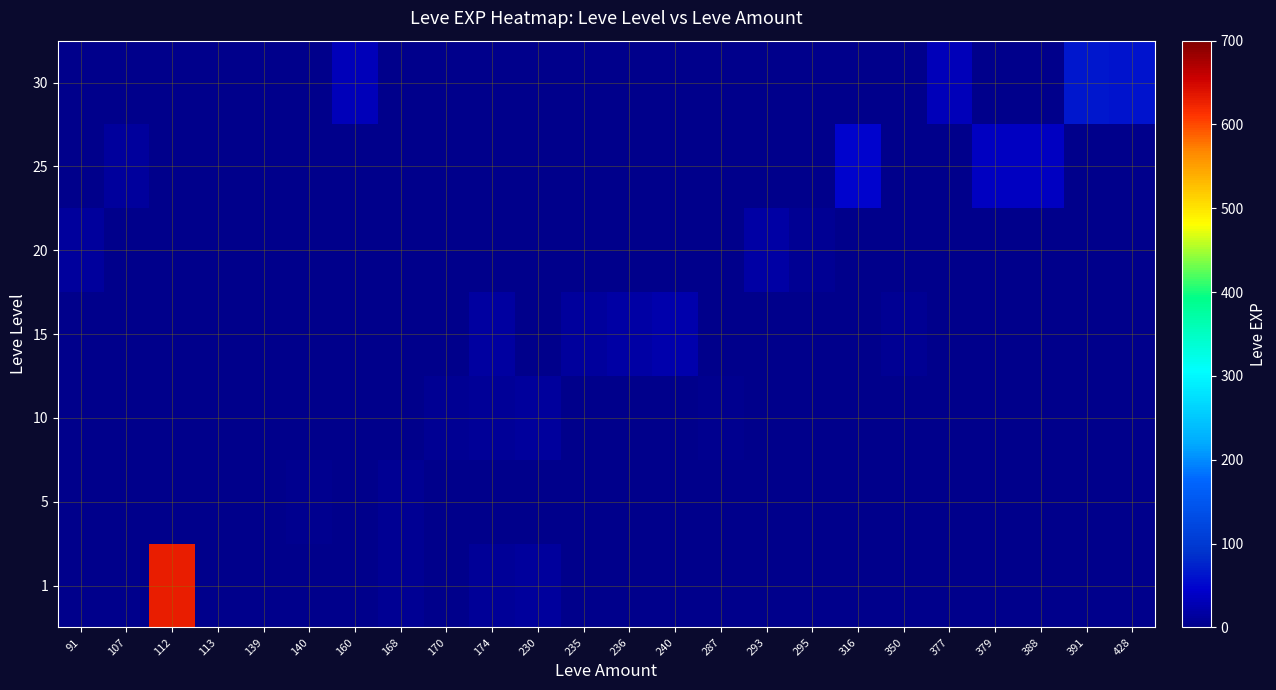

Reading right to left, transcribe all the data shown in this chart.

1: 428=0	391=0	388=0	379=0	377=0	350=0	316=0	295=0	293=0	287=0	240=1	236=0	235=0	230=13	174=9	170=2	168=6	160=0	140=1	139=2	113=1	112=630	107=1	91=1
5: 428=0	391=0	388=0	379=0	377=0	350=0	316=0	295=0	293=0	287=0	240=0	236=0	235=0	230=0	174=0	170=2	168=6	160=0	140=5	139=2	113=0	112=0	107=0	91=0
10: 428=0	391=0	388=0	379=0	377=0	350=0	316=0	295=0	293=0	287=3	240=0	236=0	235=0	230=13	174=9	170=7	168=0	160=0	140=0	139=0	113=0	112=0	107=0	91=0
15: 428=0	391=0	388=0	379=0	377=0	350=7	316=0	295=0	293=0	287=0	240=24	236=18	235=13	230=0	174=14	170=0	168=0	160=0	140=0	139=0	113=0	112=0	107=0	91=0
20: 428=0	391=0	388=0	379=0	377=0	350=0	316=0	295=8	293=17	287=0	240=0	236=0	235=0	230=0	174=0	170=0	168=0	160=0	140=0	139=0	113=0	112=0	107=0	91=12
25: 428=0	391=0	388=36	379=36	377=0	350=0	316=47	295=0	293=0	287=0	240=0	236=0	235=0	230=0	174=0	170=0	168=0	160=0	140=0	139=0	113=0	112=0	107=12	91=0
30: 428=62	391=64	388=0	379=0	377=31	350=0	316=0	295=0	293=0	287=0	240=0	236=0	235=0	230=0	174=0	170=0	168=0	160=31	140=0	139=0	113=0	112=0	107=0	91=0